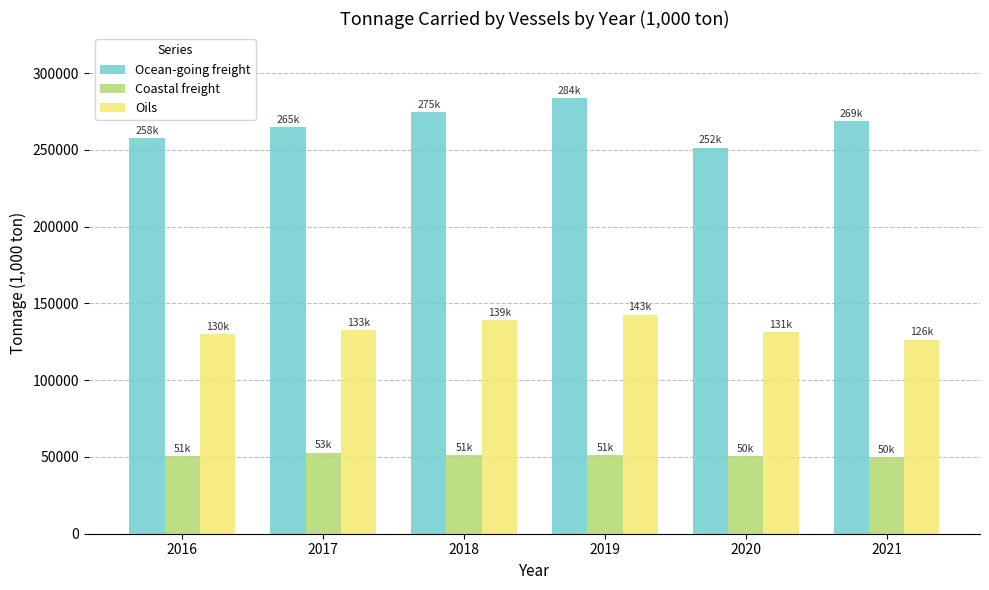

What is the spread (max minus min) of values at 2016?

207107.0